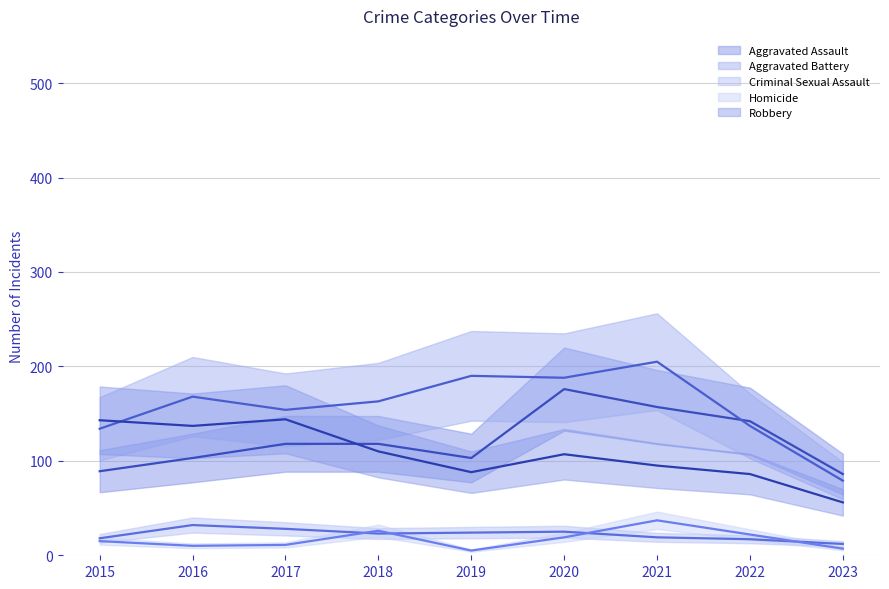

How many categories are shown in the chart?

9